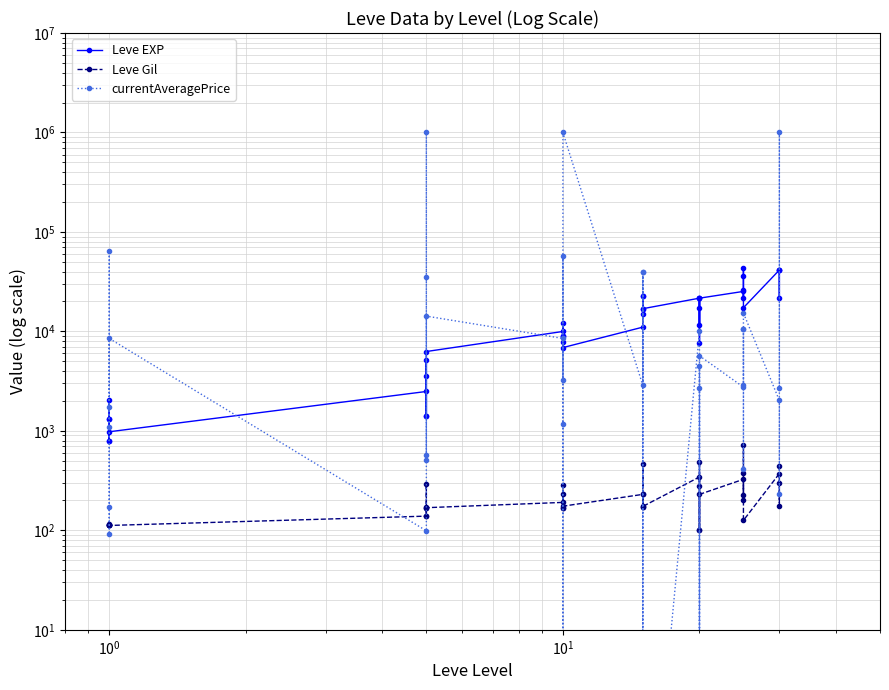

Which series ends up on top after the final intersection of currentAveragePrice and Leve EXP?

Leve EXP